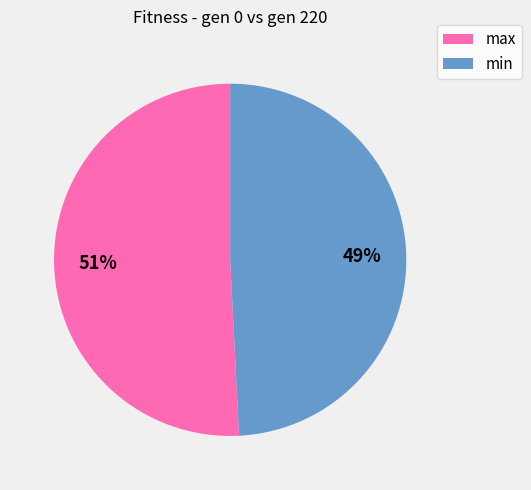

Do max and min together represent more than half of the pie?

Yes